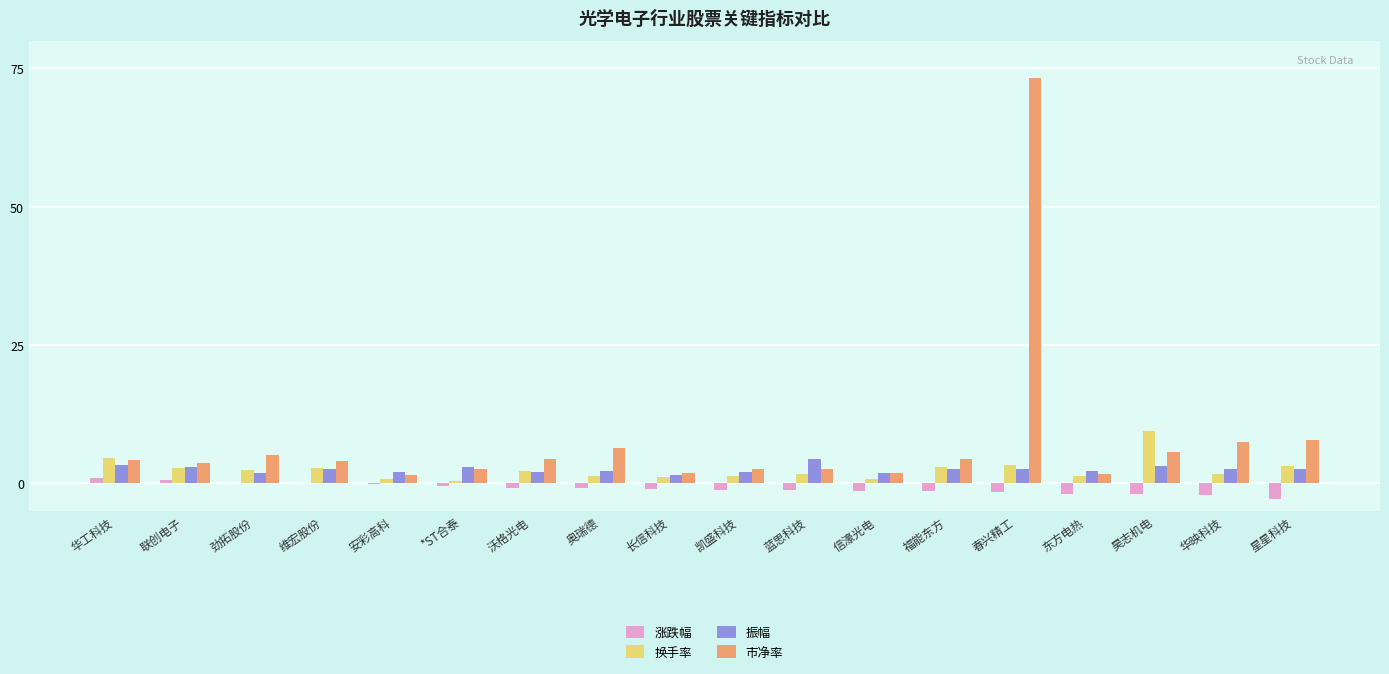

Is the value of 振幅 at 安彩高科 greater than the value of 市净率 at 联创电子?

No